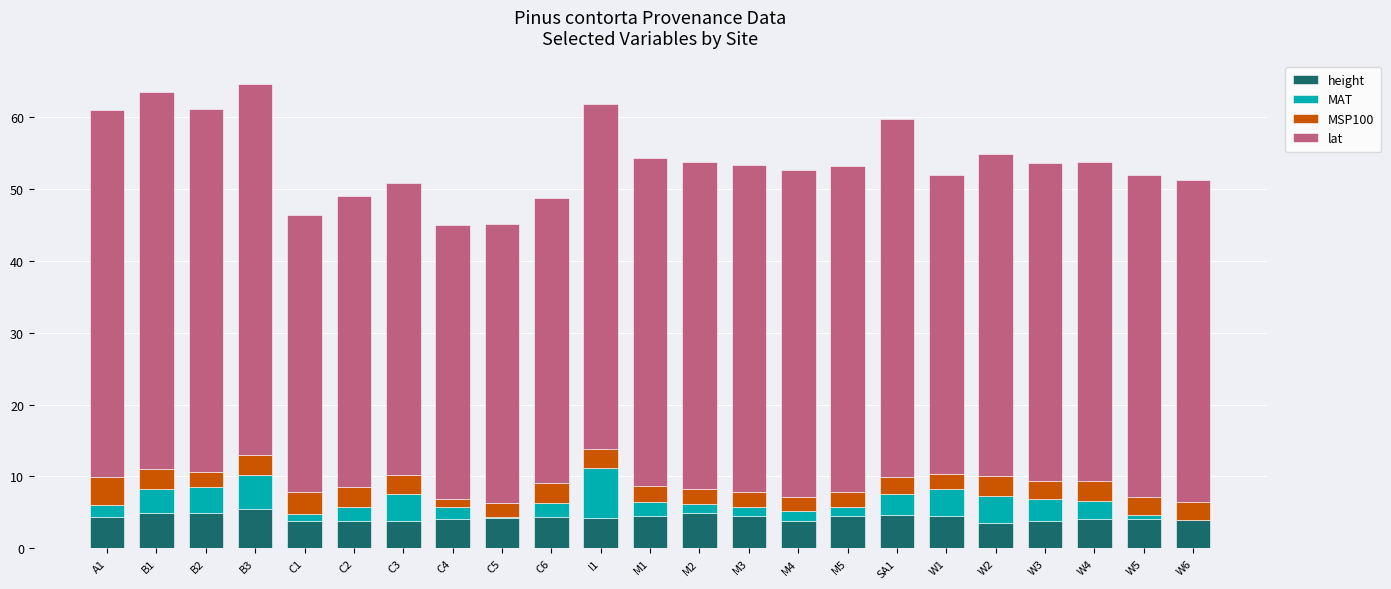

How many data points does each series have?

23